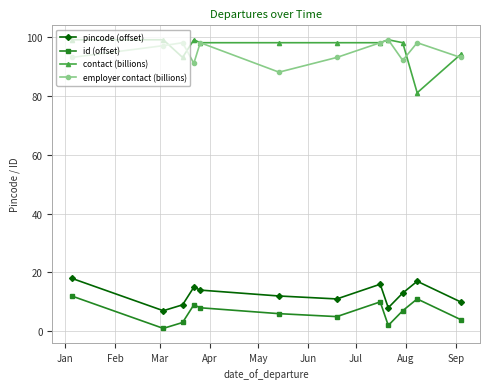

Reading left to right, extract all data points from this chart.

pincode (offset): 18	7	9	15	14	12	11	16	8	13	17	10
id (offset): 12	1	3	9	8	6	5	10	2	7	11	4
contact (billions): 99	99	93	99	98	98	98	98	99	98	81	94
employer contact (billions): 93	97	98	91	98	88	93	98	99	92	98	93